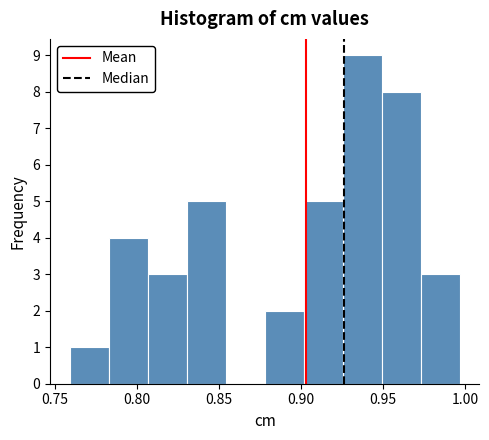

Which range on the x-axis has the tallest bar?

0.925 to 0.950